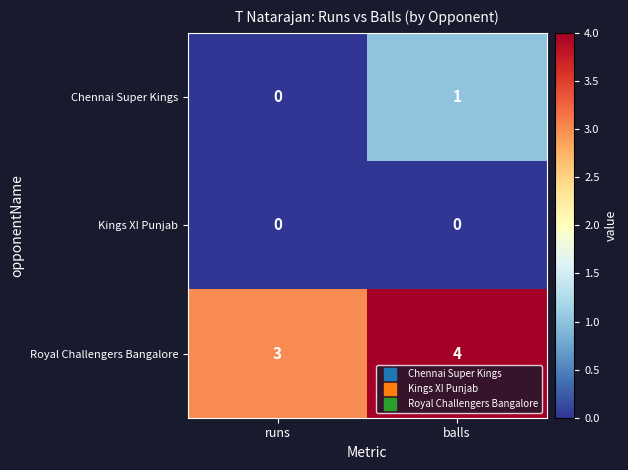

What is the lowest value of the Royal Challengers Bangalore series?

3